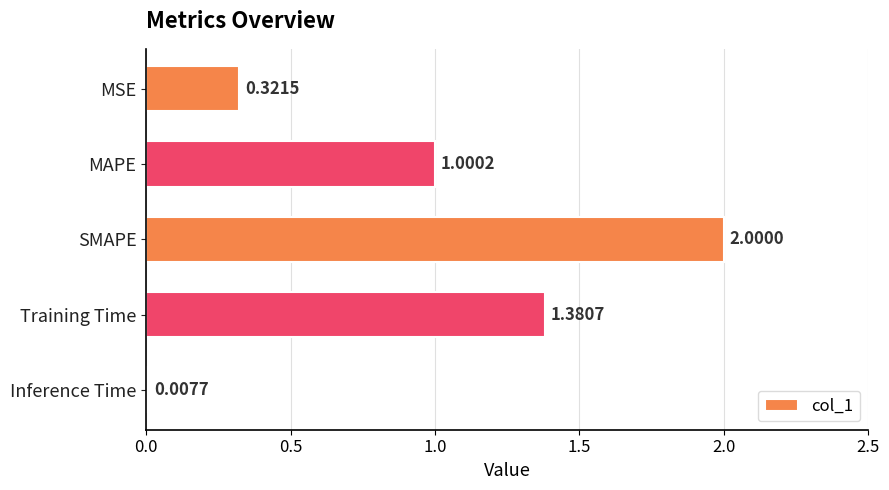

Which has a higher value, Inference Time or SMAPE?

SMAPE